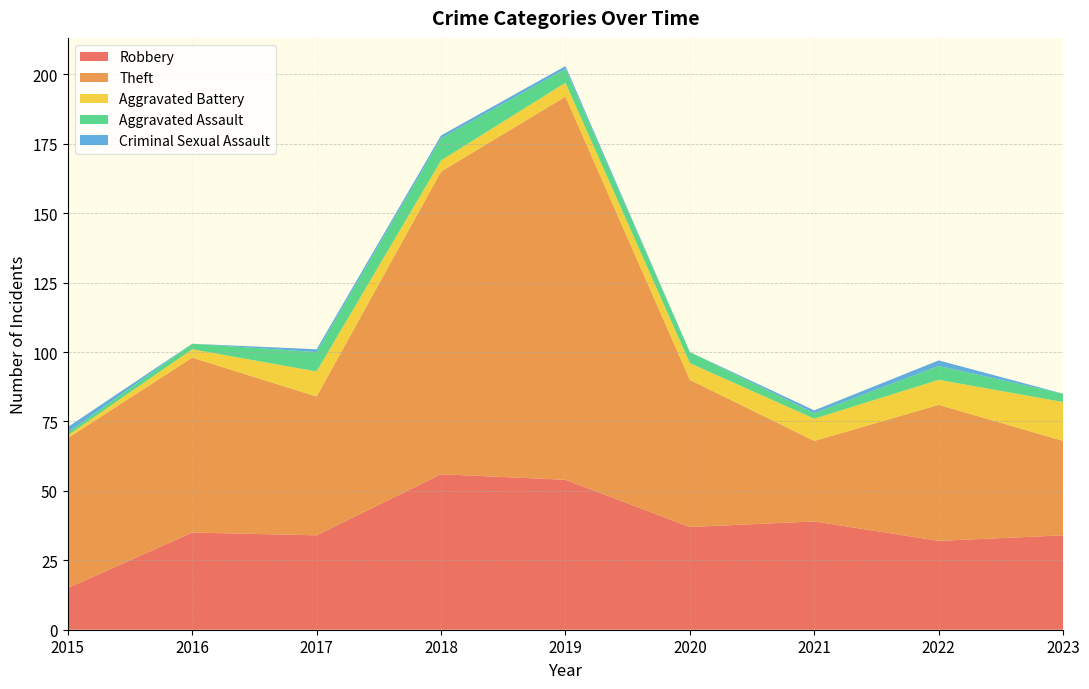

Reading right to left, what are all the values shown in this chart?

Robbery: 2023=34	2022=32	2021=39	2020=37	2019=54	2018=56	2017=34	2016=35	2015=15
Theft: 2023=34	2022=49	2021=29	2020=53	2019=138	2018=109	2017=50	2016=63	2015=54
Aggravated Battery: 2023=14	2022=9	2021=8	2020=6	2019=5	2018=4	2017=9	2016=3	2015=1
Aggravated Assault: 2023=3	2022=5	2021=2	2020=4	2019=5	2018=8	2017=7	2016=2	2015=1
Criminal Sexual Assault: 2023=0	2022=2	2021=1	2020=0	2019=1	2018=1	2017=1	2016=0	2015=2